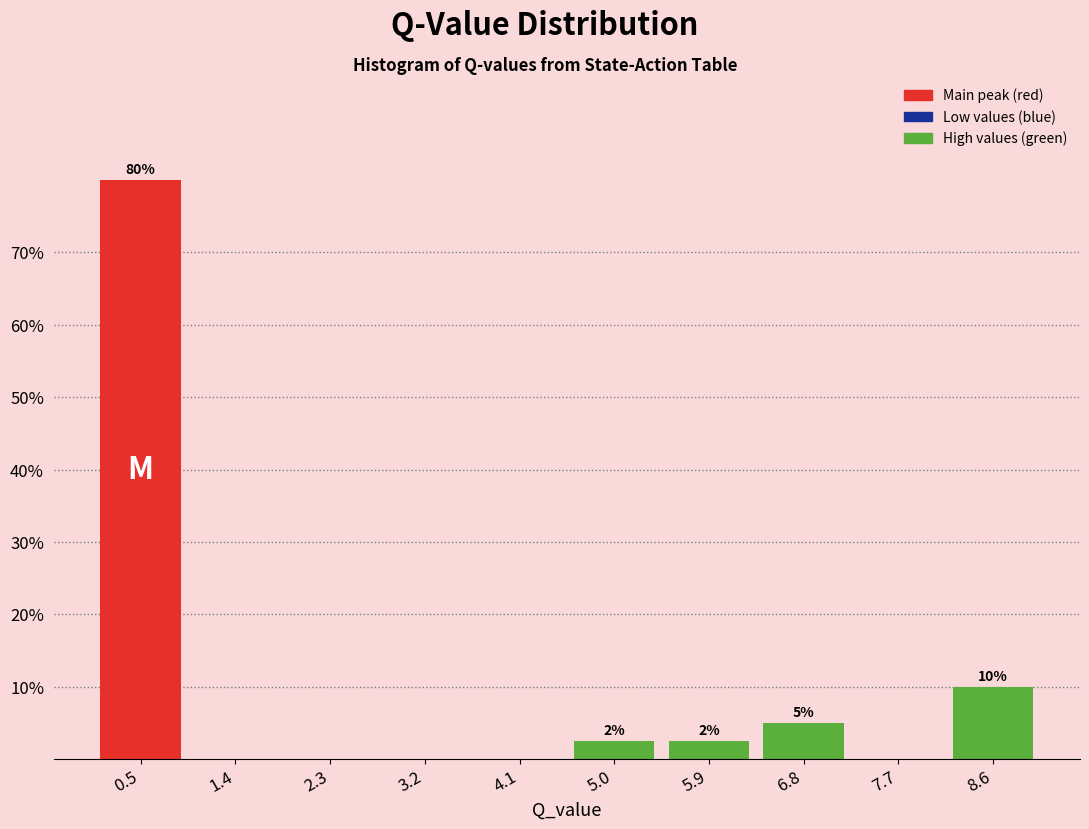

Which range on the x-axis has the tallest bar?

0.0 to 0.9